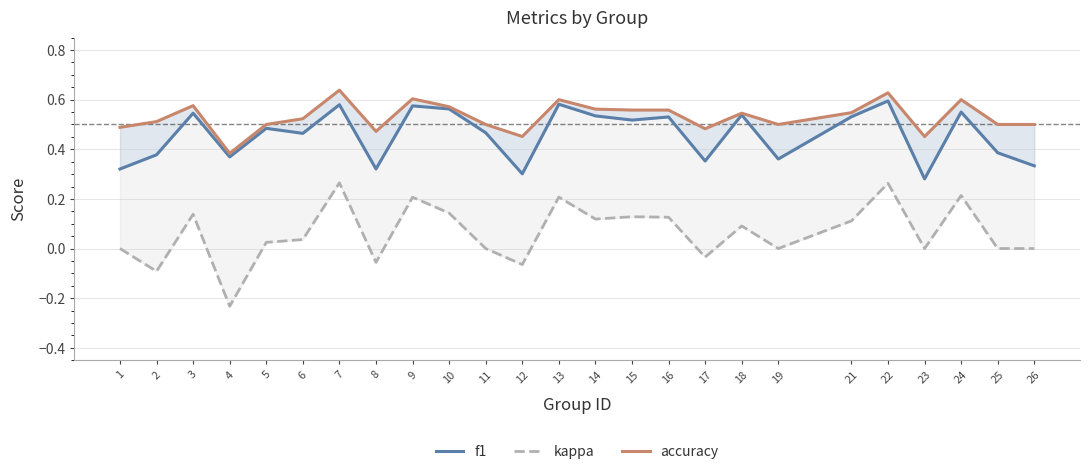

True or false: f1 and kappa cross at least once.

False